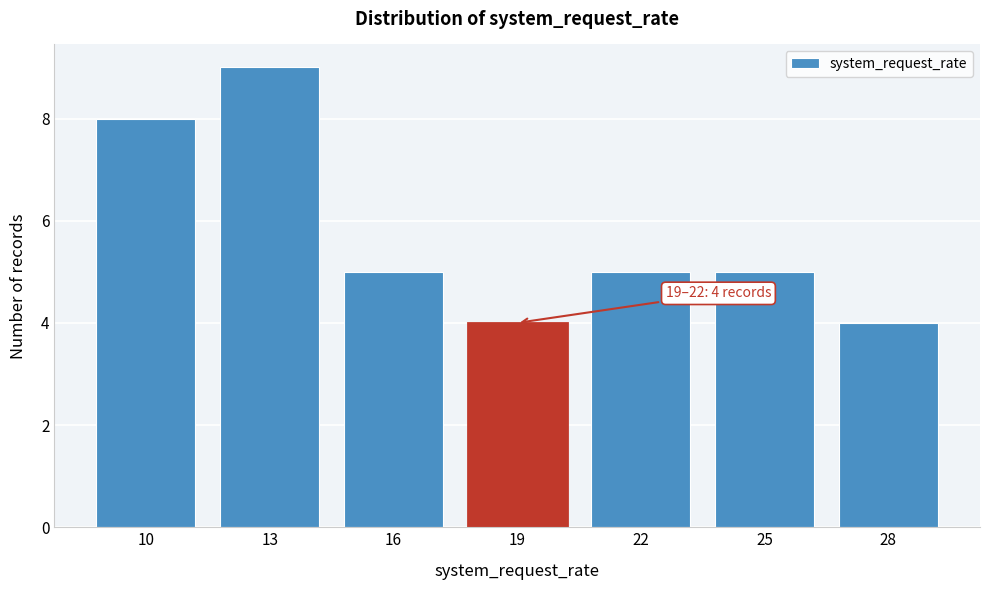

Reading left to right, transcribe all the data shown in this chart.

8	9	5	4	5	5	4